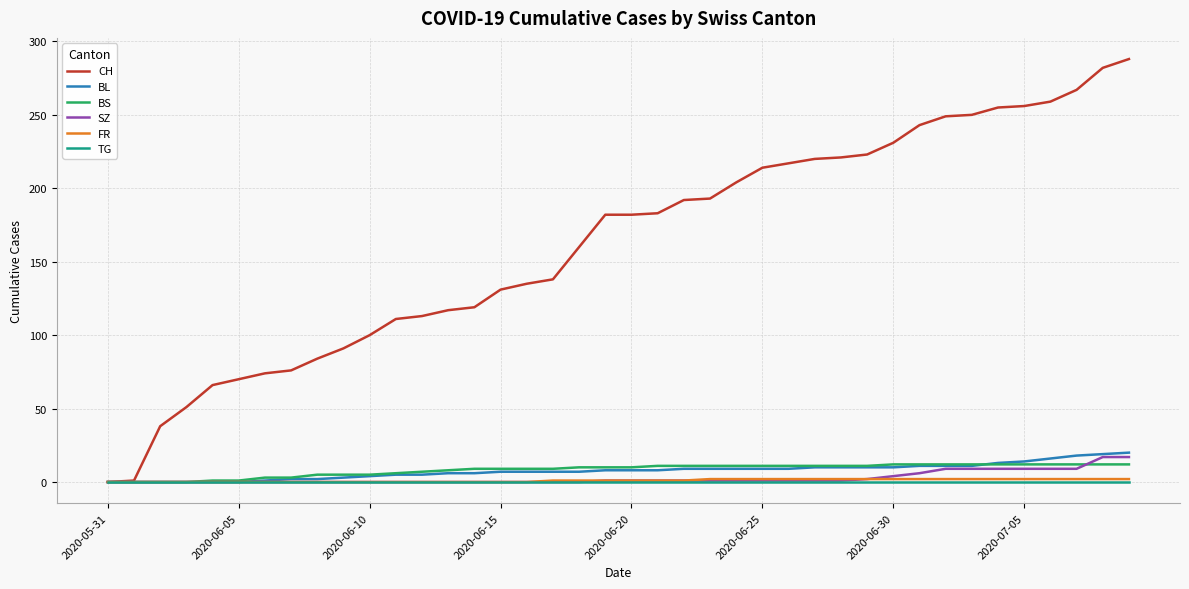

Which series has the largest total across all categories?

CH